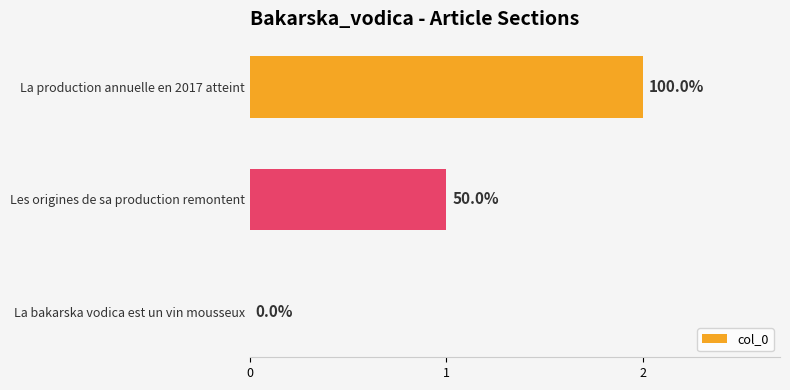

What is the difference between the second highest and minimum values?

1